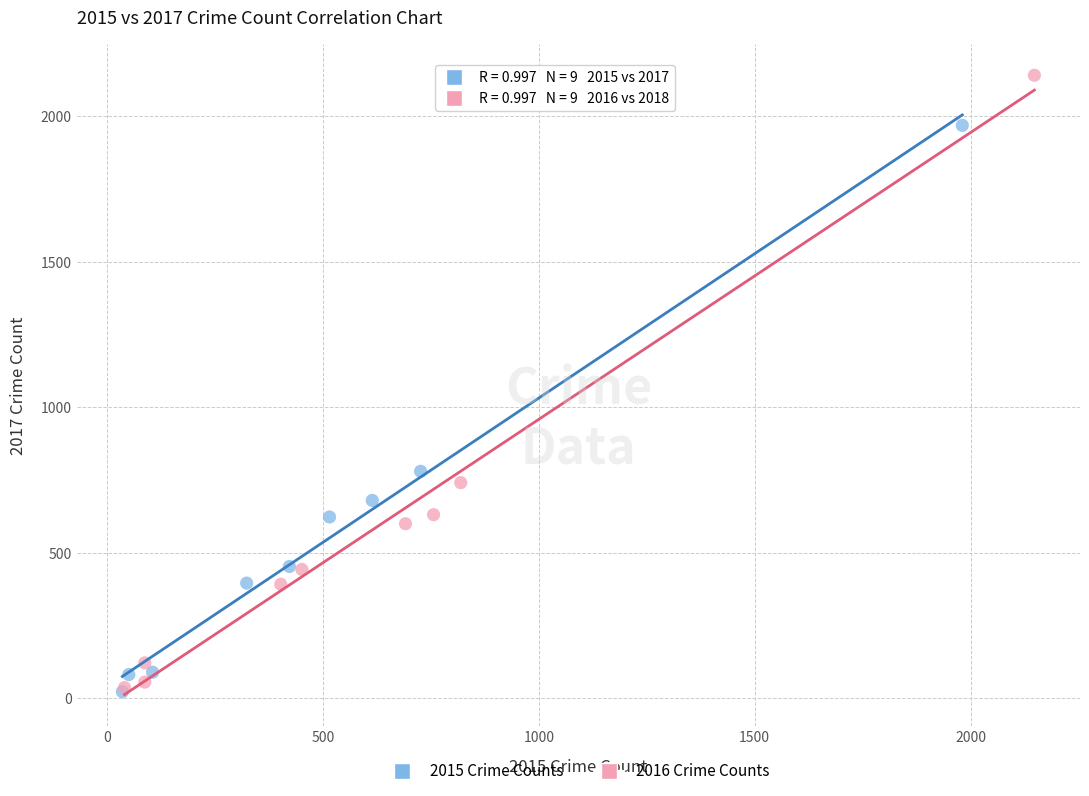

Which series has the largest Y range (max minus min)?

2016 Crime Counts